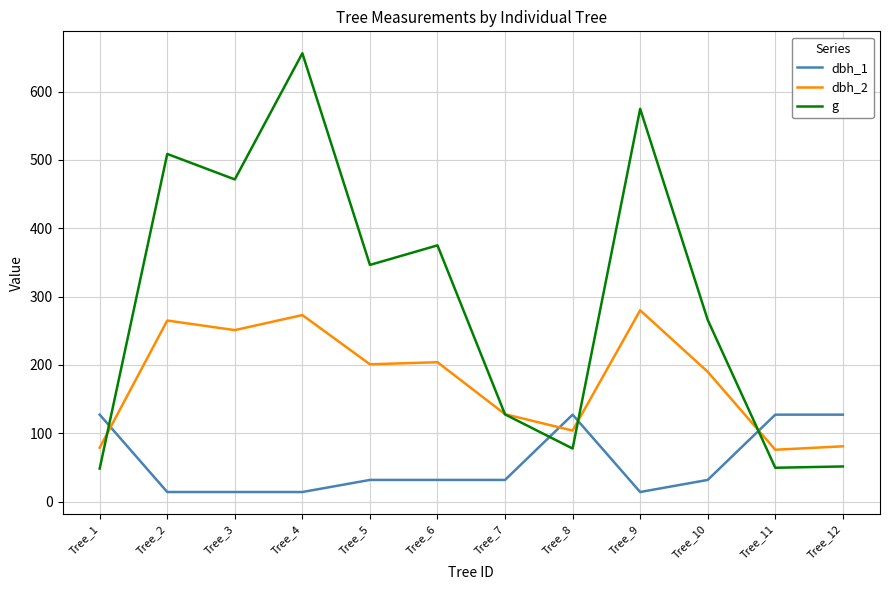

Which series has the widest spread of values?

g